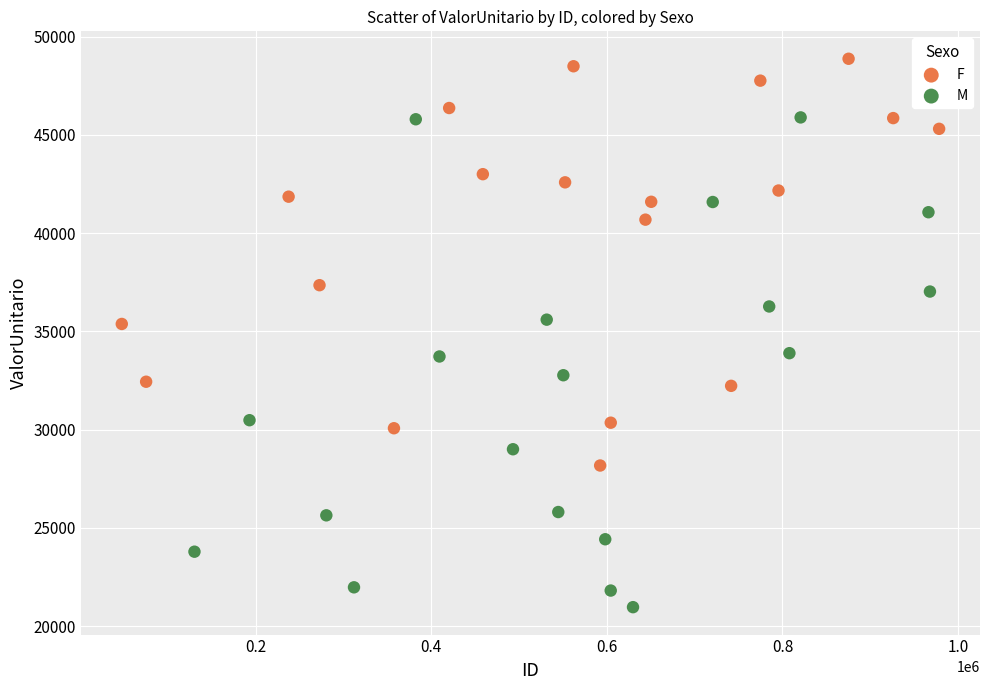

Which series reaches the maximum Y coordinate?

F